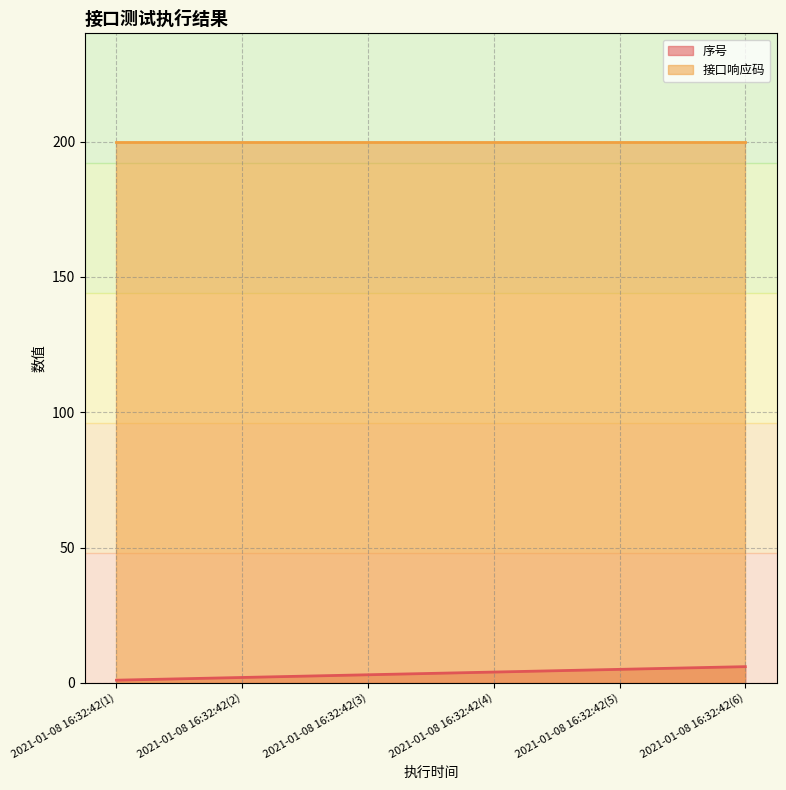

True or false: the data shows 5 at 2021-01-08 16:32:42(5).

True